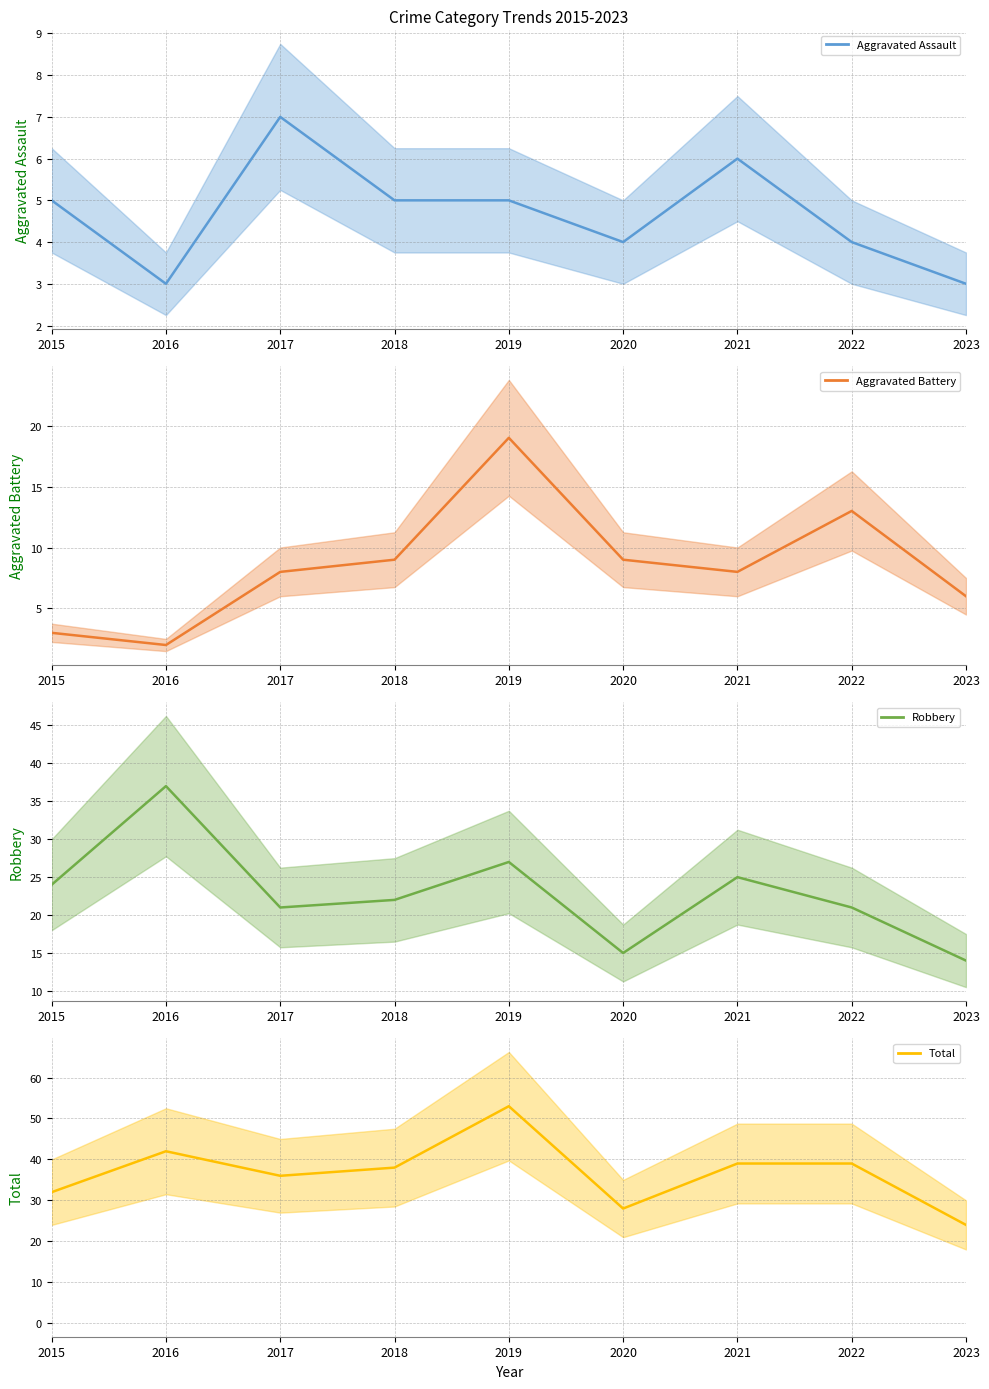

What is the minimum value for Robbery?

14